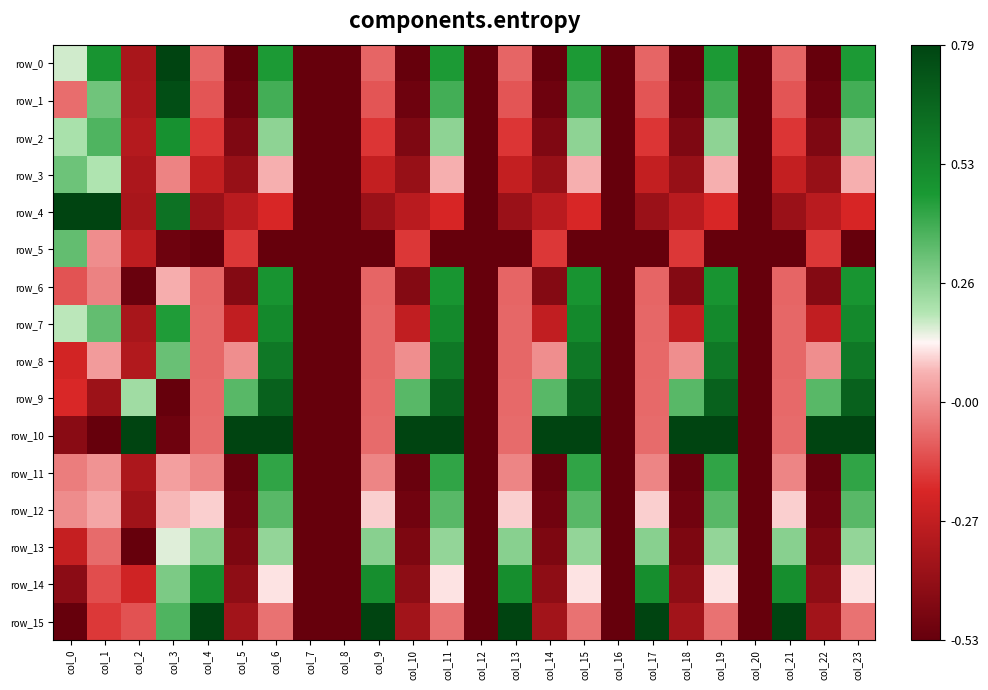

What is the spread (max minus min) of values at col_9?

2.0